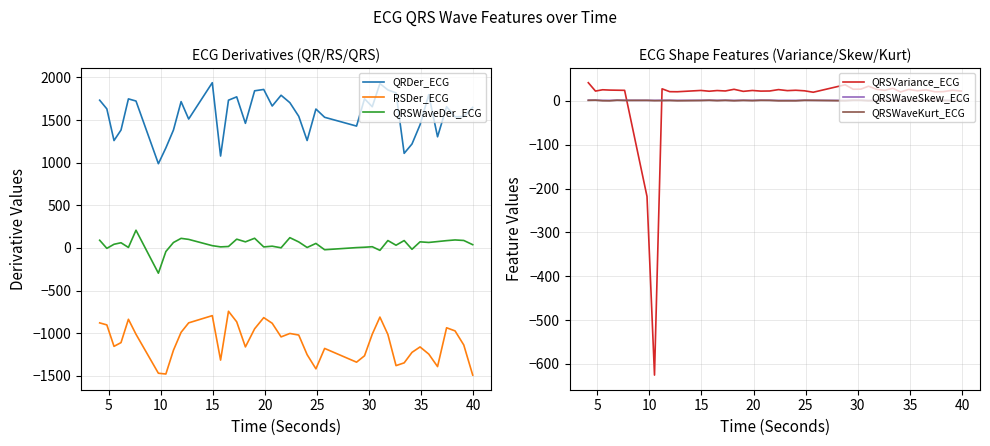

What is the maximum value for QRSVariance_ECG?

41.6